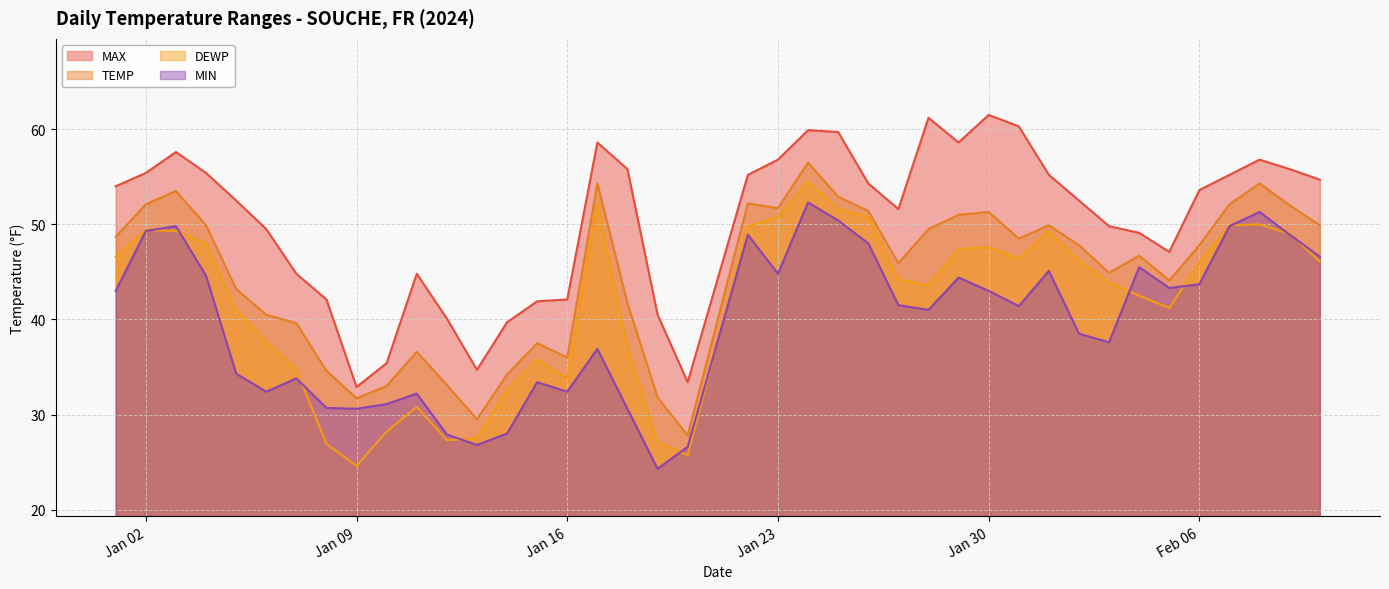

What is the difference between the highest and lowest values at 2024-01-19?

16.2